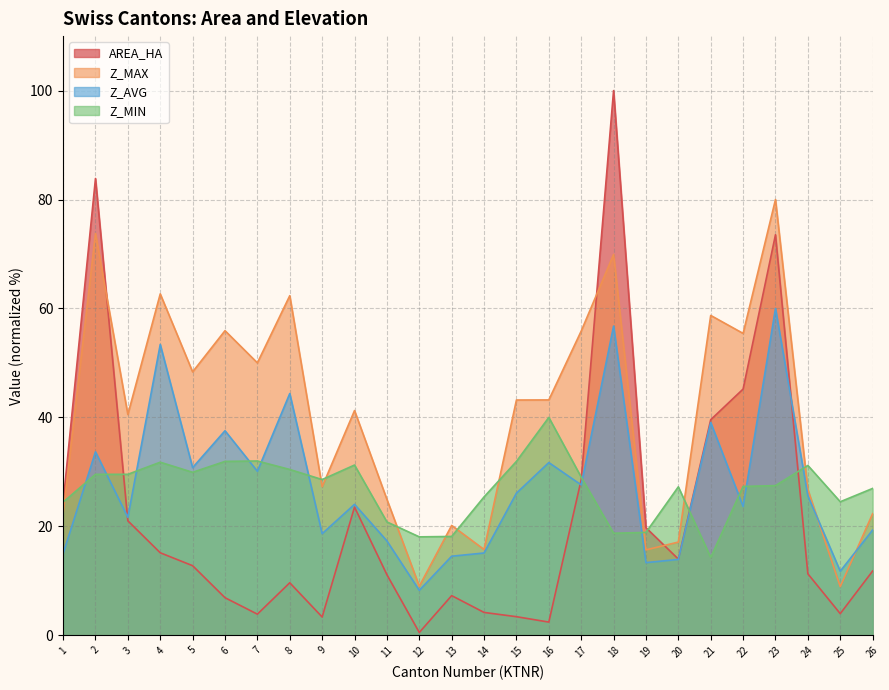

Which series changed the most between 9 and 20?

AREA_HA